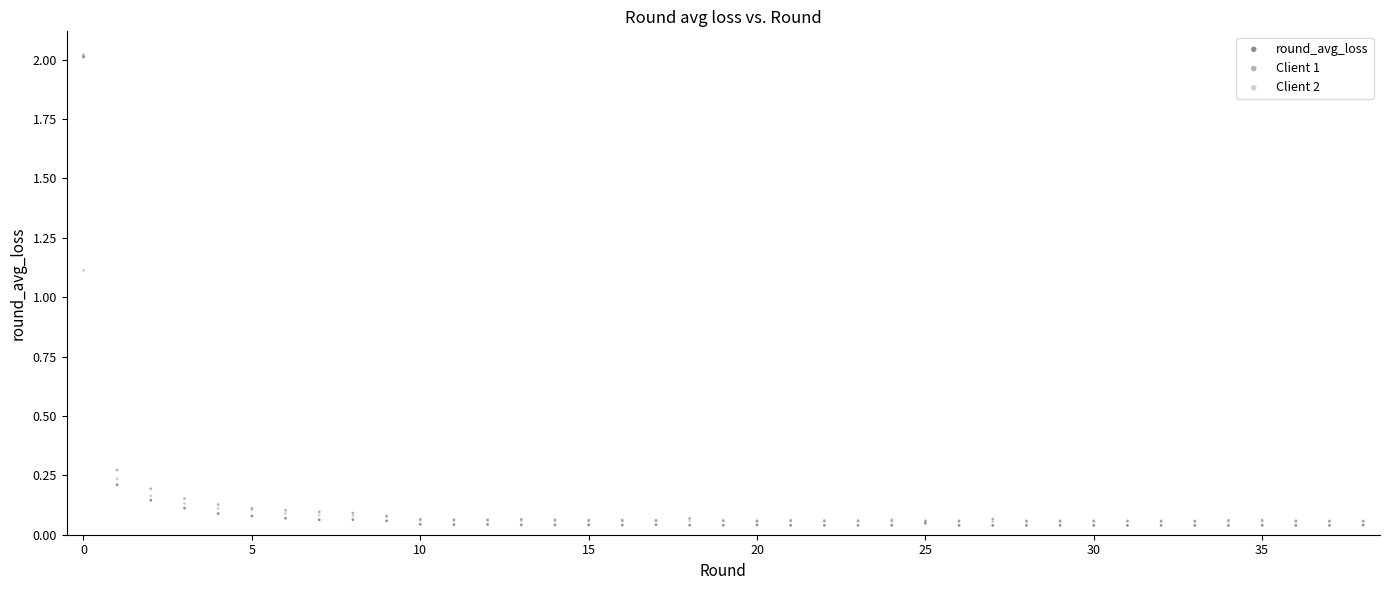

What are all the series names shown in the legend?

round_avg_loss, Client 1, Client 2